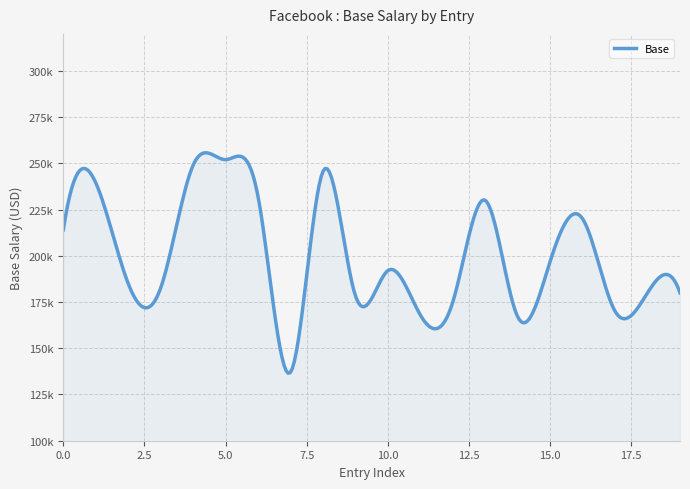

True or false: there are more than 1 points higher than both neighbors.

True